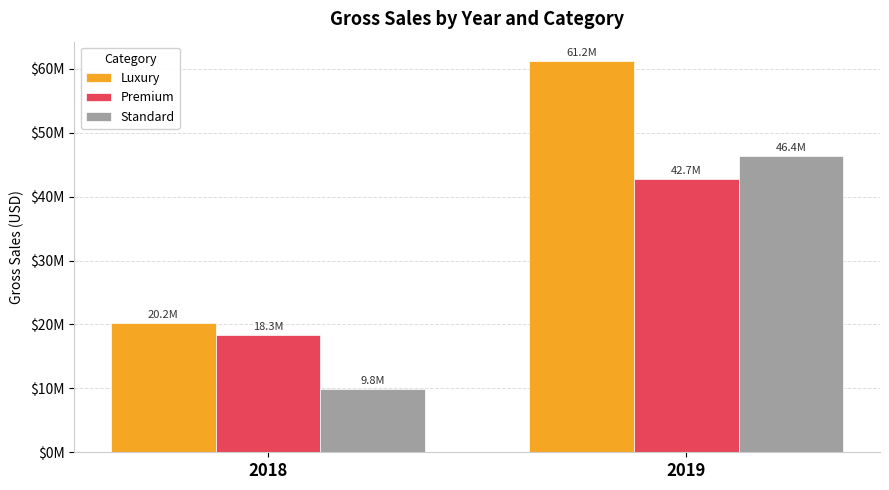

At which category does the chart reach its minimum across all series?

2018